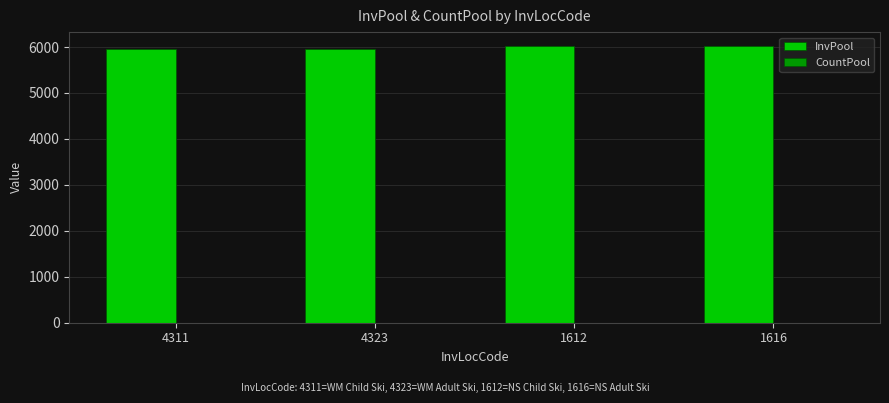

Is it true that InvPool equals 9633 at 4311?

False